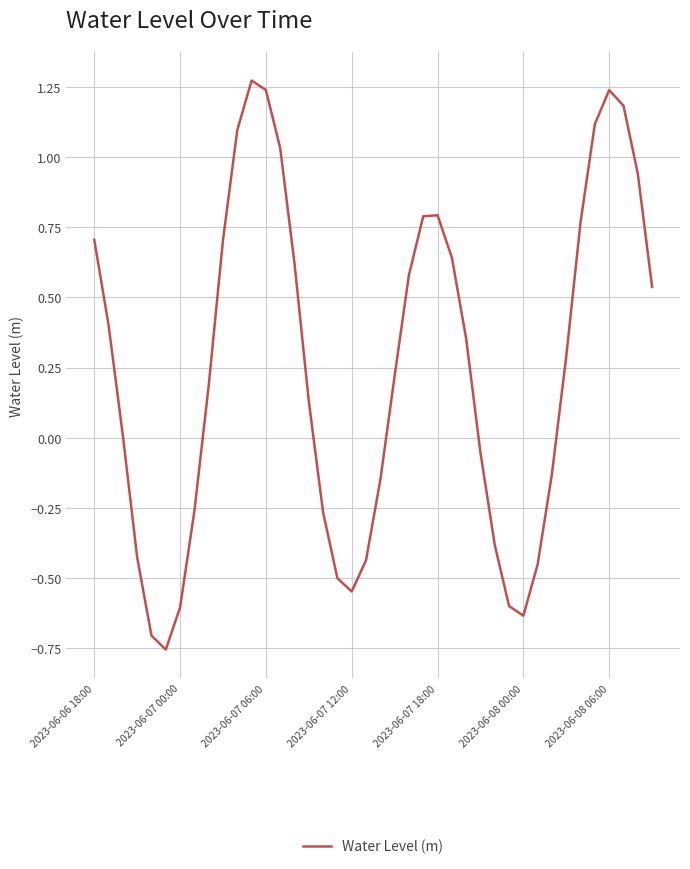

What is the difference between the maximum and minimum values?

2.0